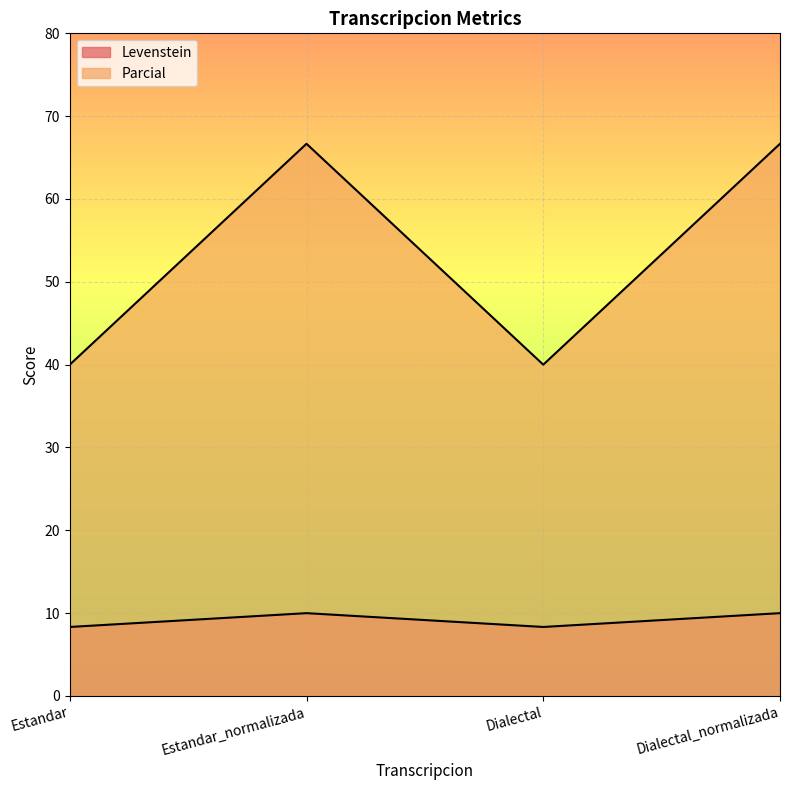

What is the value of the Levenstein point at the 3rd from the left?

8.3